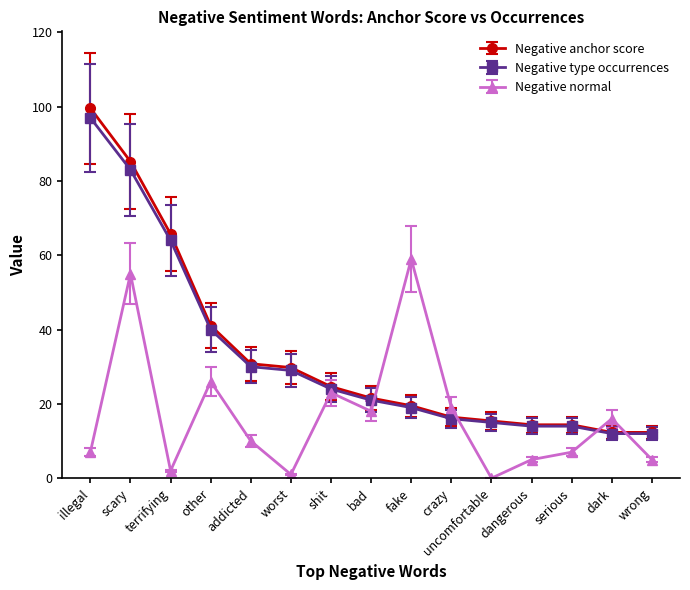

At how many categories does at least one series exceed 47?

4